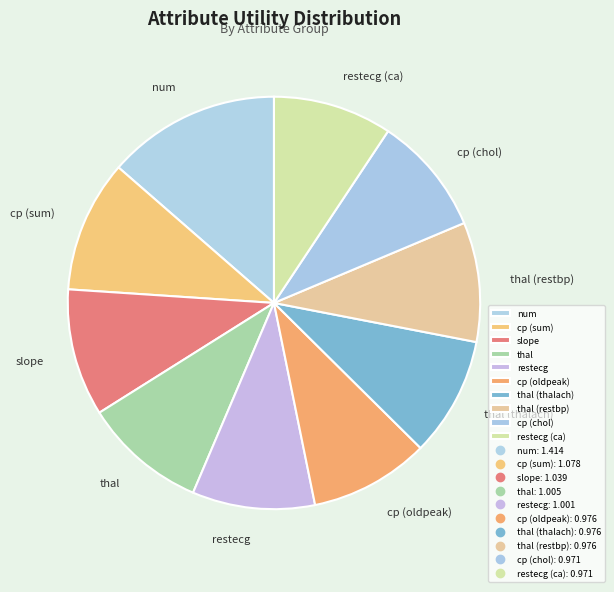

Count the number of slices in the pie.

10